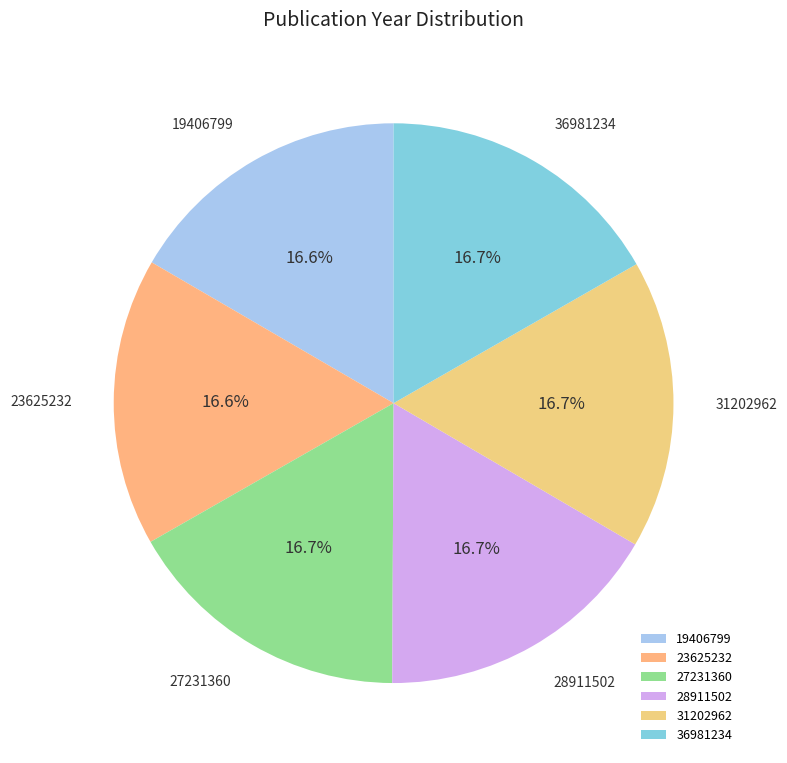

Does 27231360 account for over 50% of the chart?

No